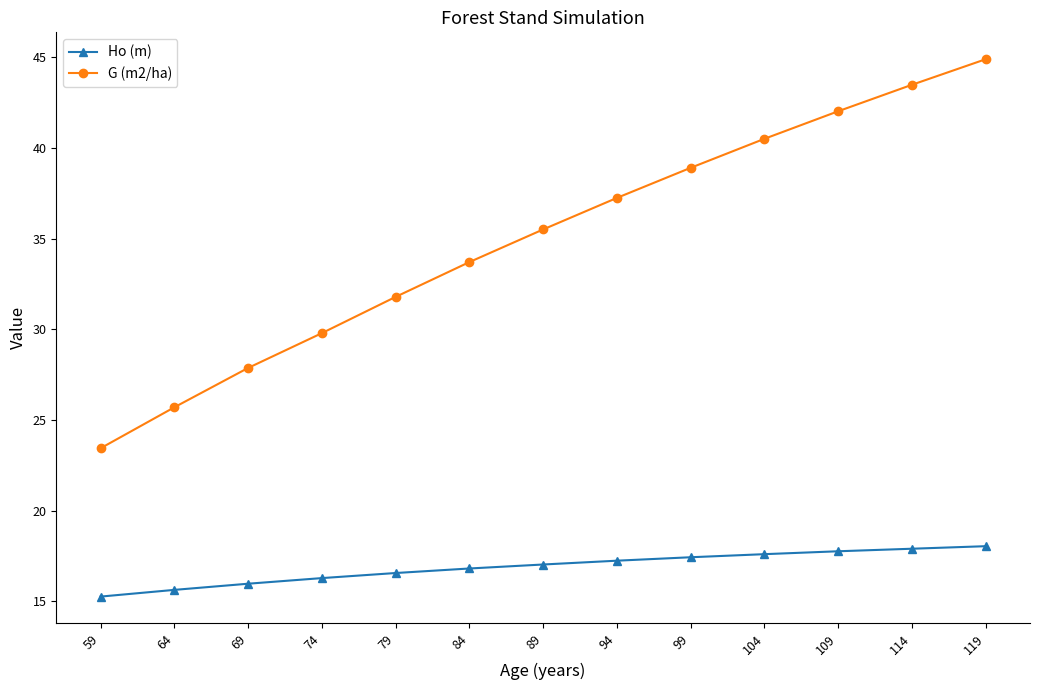

Rank the series by their maximum value, from lowest to highest.

Ho (m), G (m2/ha)